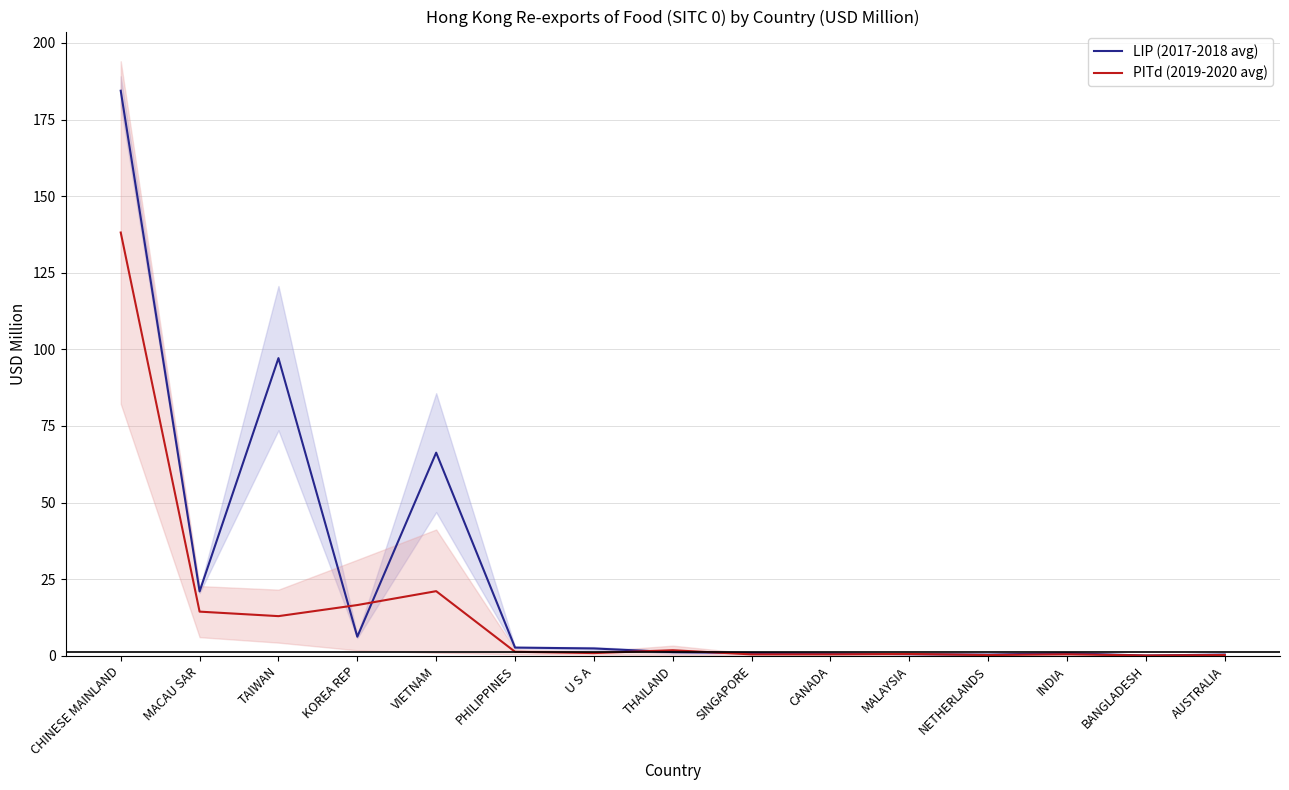

At which category is the sum across all series the highest?

CHINESE MAINLAND